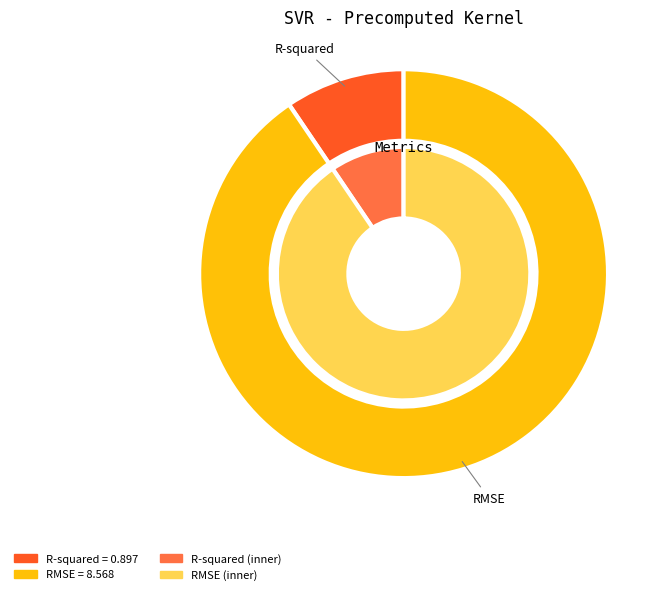

How many segments does this pie chart have?

2